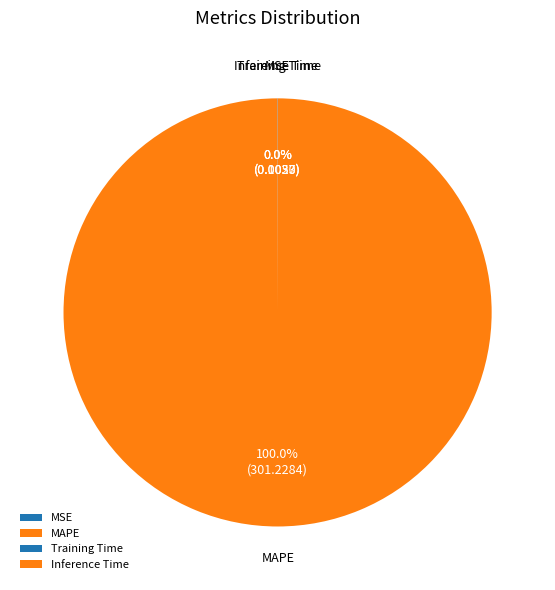

Is there a majority slice in this chart?

Yes